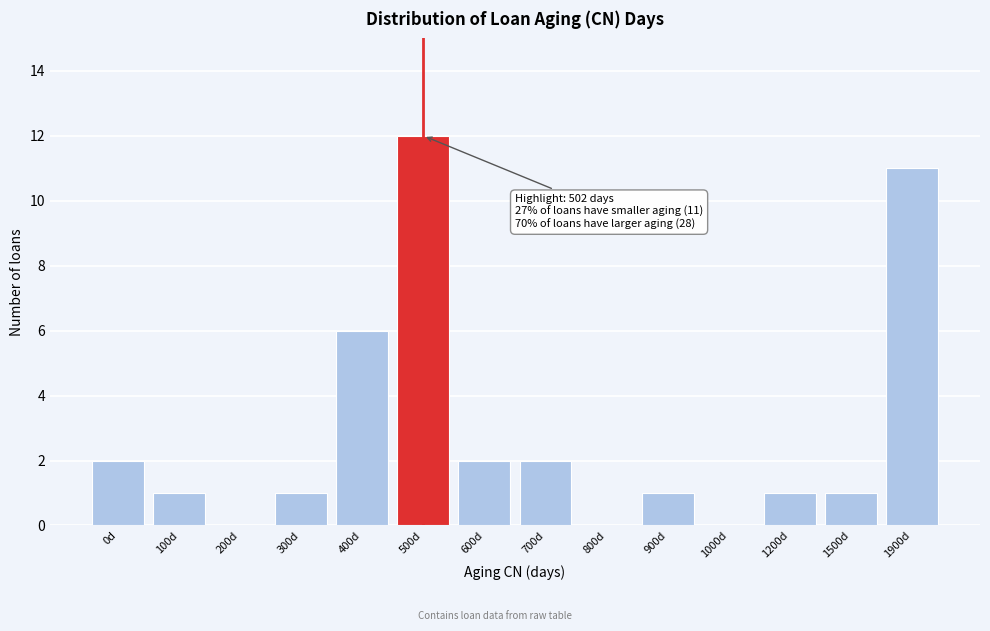

Reading right to left, what are all the values shown in this chart?

1900d=11	1500d=1	1200d=1	1000d=0	900d=1	800d=0	700d=2	600d=2	500d=12	400d=6	300d=1	200d=0	100d=1	0d=2